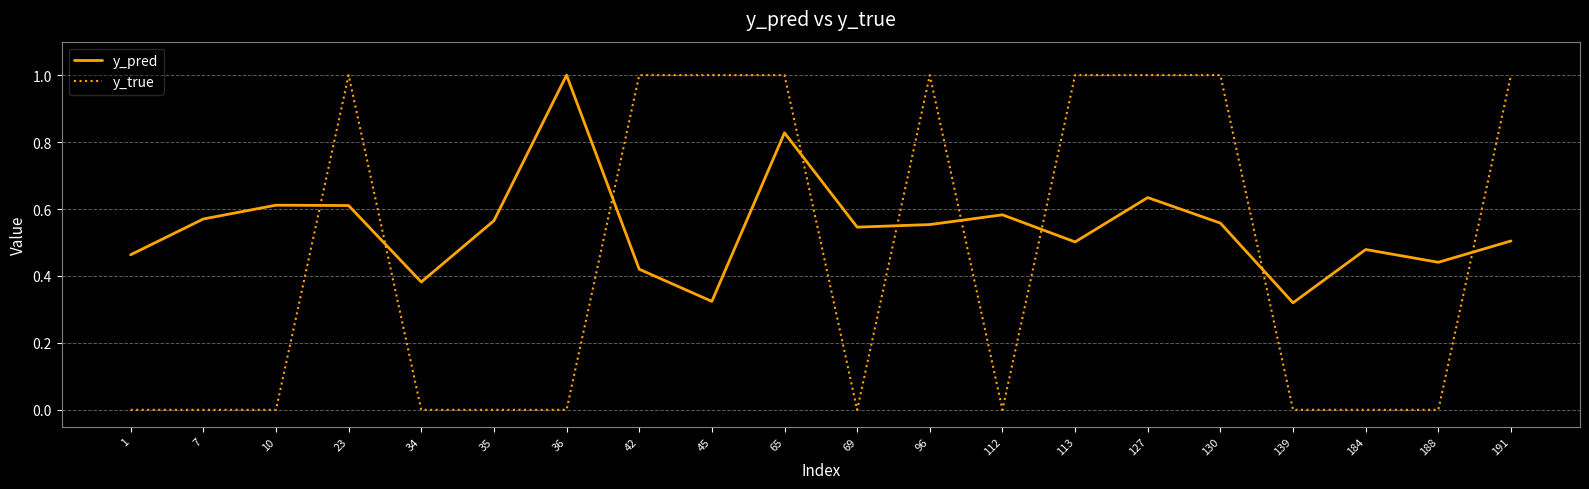

Count the number of data series in this chart.

2